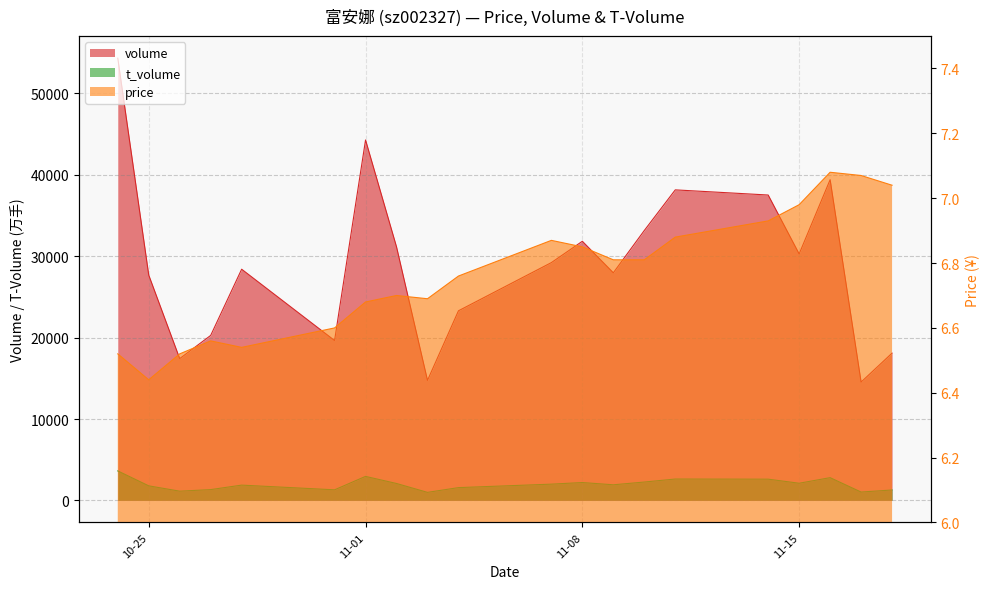

Reading left to right, extract all data points from this chart.

volume: 54337.0	27683.0	17420.0	20270.0	28404.0	19646.0	44286.0	31154.0	14747.0	23296.0	29218.0	31839.0	27964.0	33162.0	38155.0	37522.0	30286.0	39406.0	14539.0	18093.0
t_volume: 3621.0	1788.0	1133.0	1326.0	1877.0	1299.0	2949.0	2078.0	986.0	1570.0	1996.0	2194.0	1917.0	2255.0	2626.0	2608.0	2108.0	2793.0	1025.0	1279.0
price: 6.5	6.4	6.5	6.6	6.5	6.6	6.7	6.7	6.7	6.8	6.9	6.8	6.8	6.8	6.9	6.9	7.0	7.1	7.1	7.0